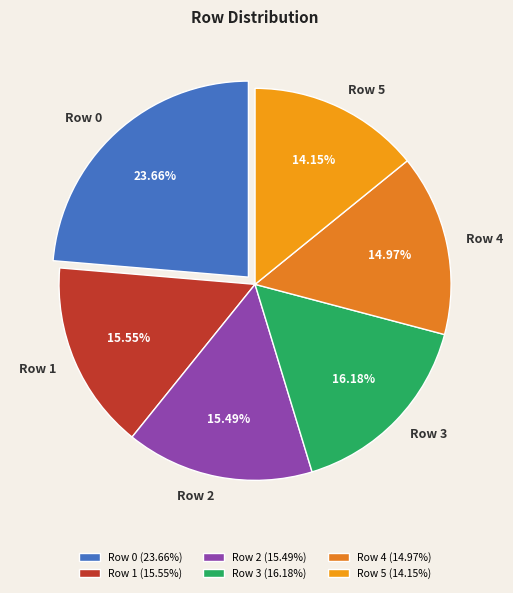

Count the number of slices in the pie.

6